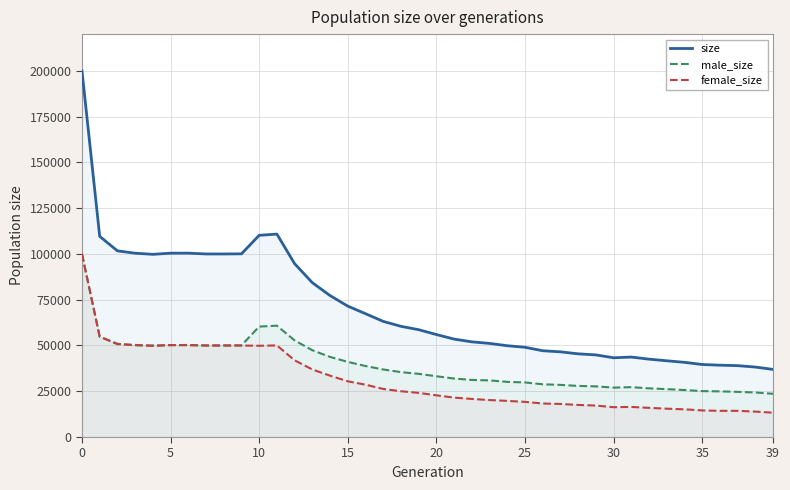

What is the minimum value for female_size?

13299